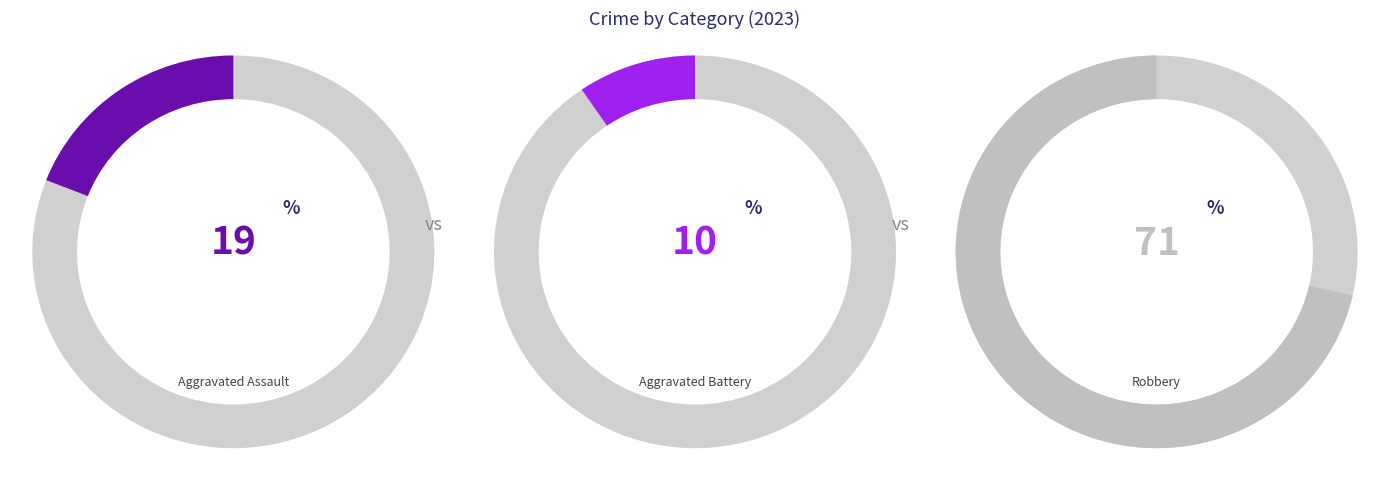

Is there any slice that represents more than half of the pie?

Yes